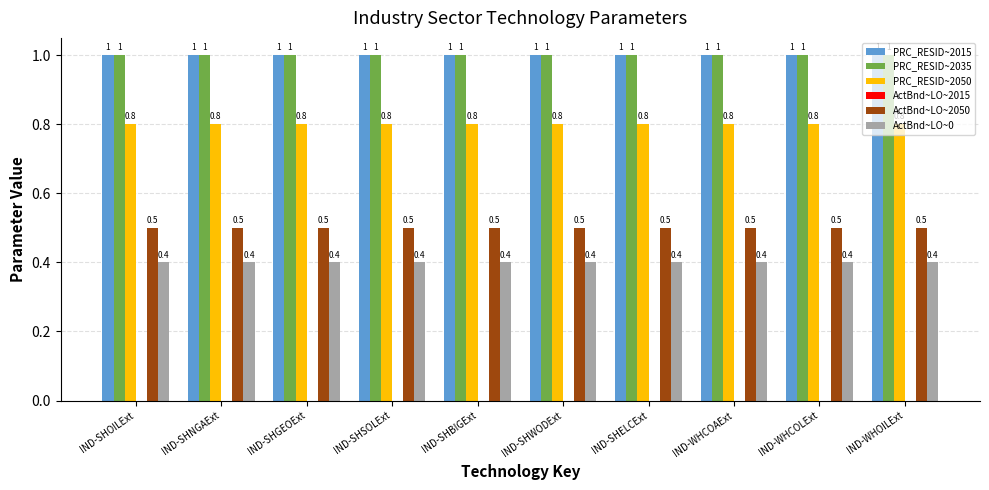

What is the highest value of the PRC_RESID~2050 series?

0.8